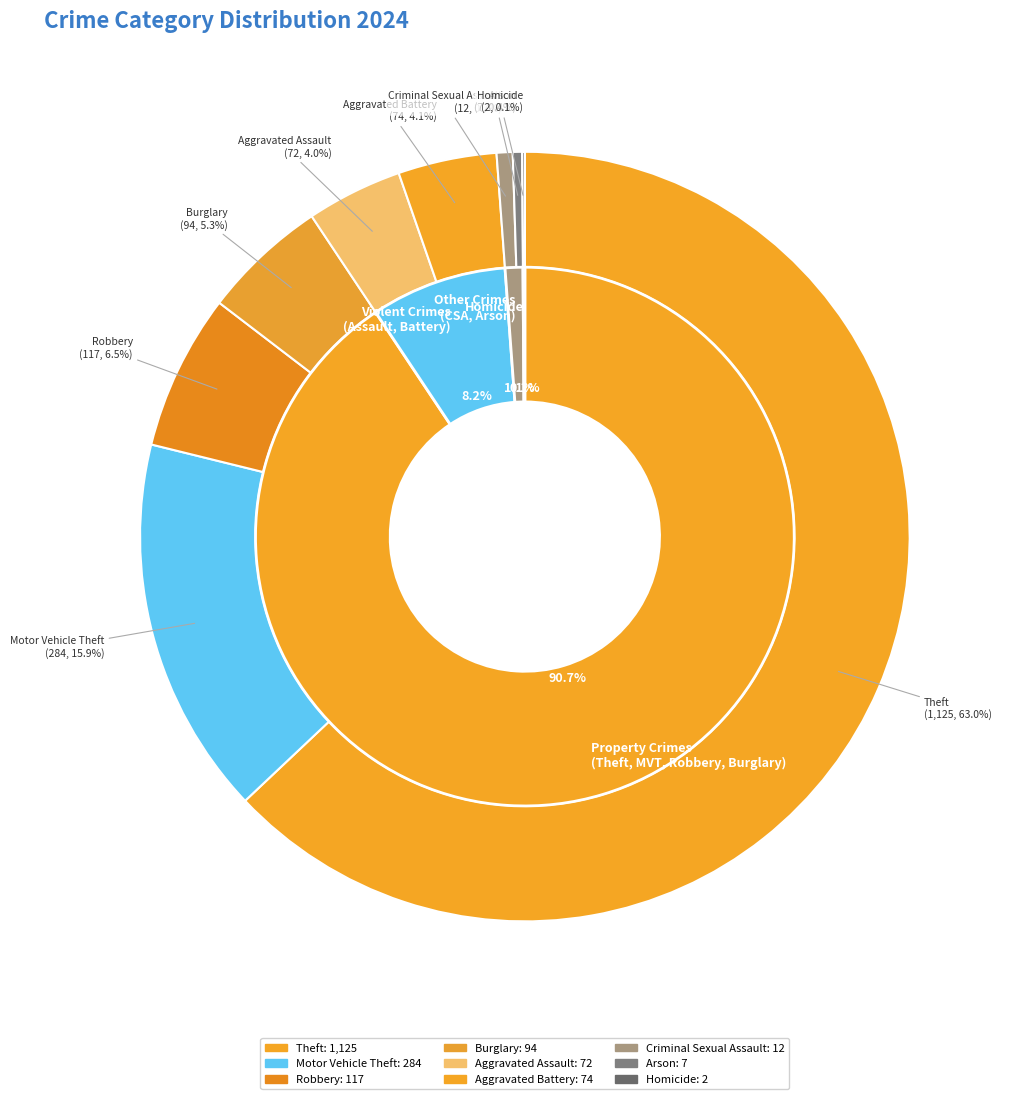

What is the change in value from Theft to Homicide?

-1123